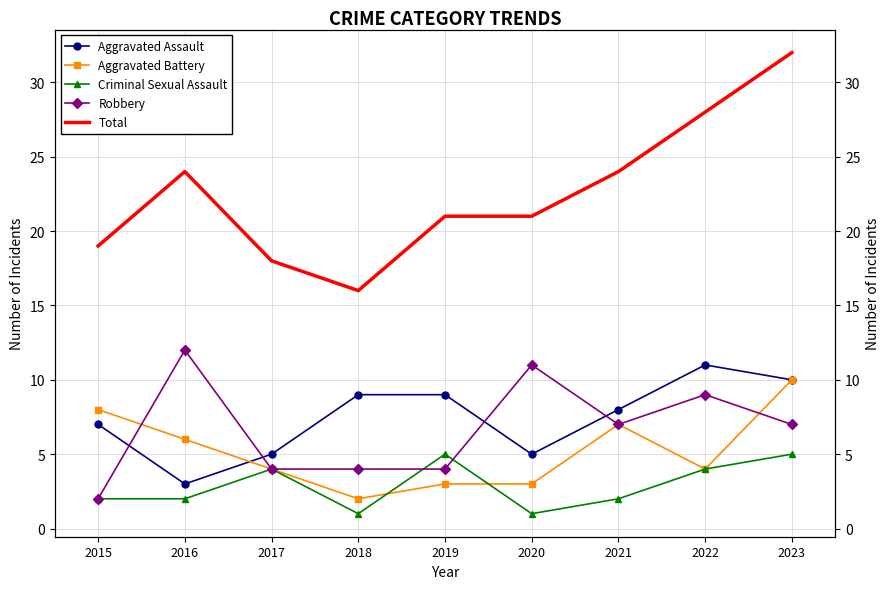

Which series has the largest total across all categories?

Total